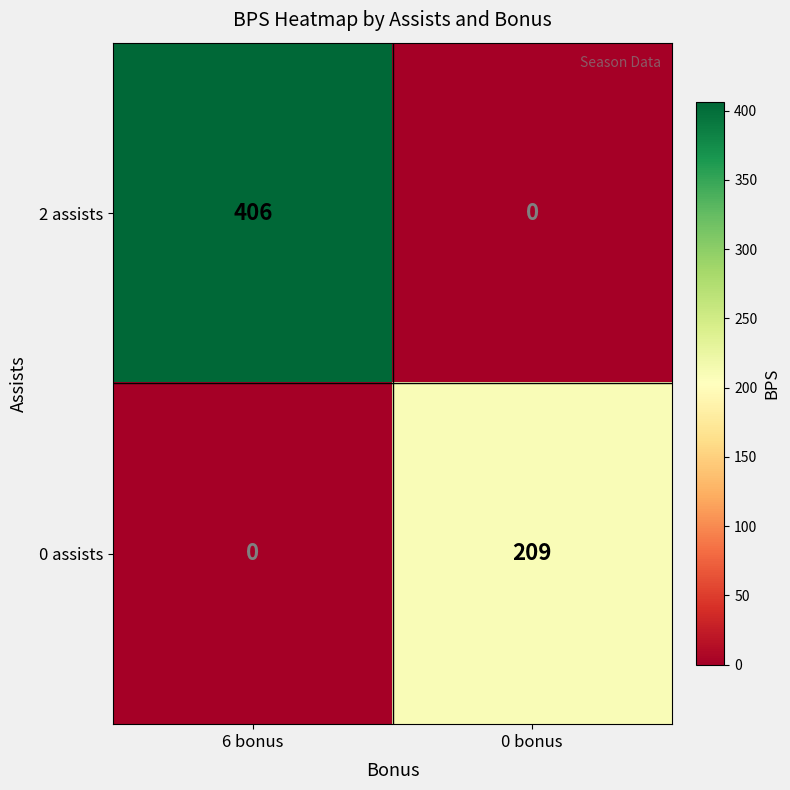

What value does the 0 assists series have at 0 bonus, to the nearest 5?

210